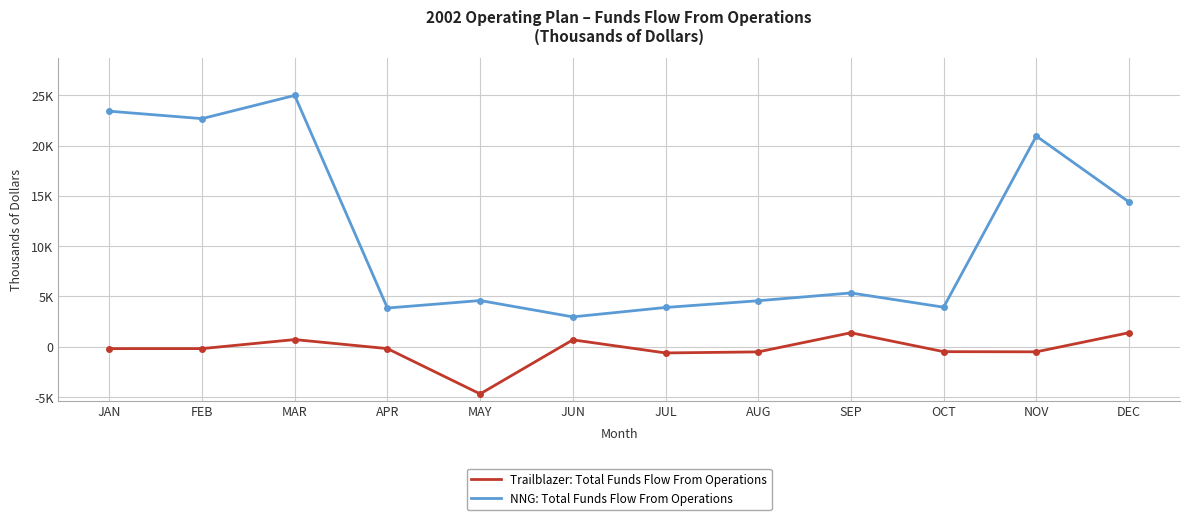

Where is NNG: Total Funds Flow From Operations nearest to the value 13978?

DEC